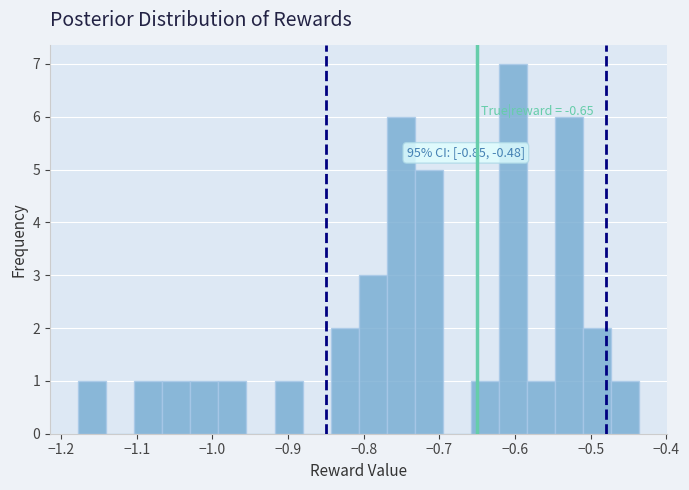

Read against the x-axis, roughly where is the centre of the tallest bar?

-0.60